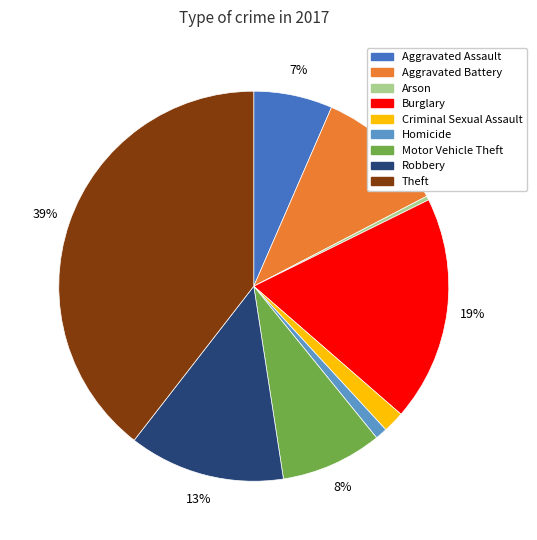

What percentage is the Motor Vehicle Theft slice, to the nearest percent?

8%